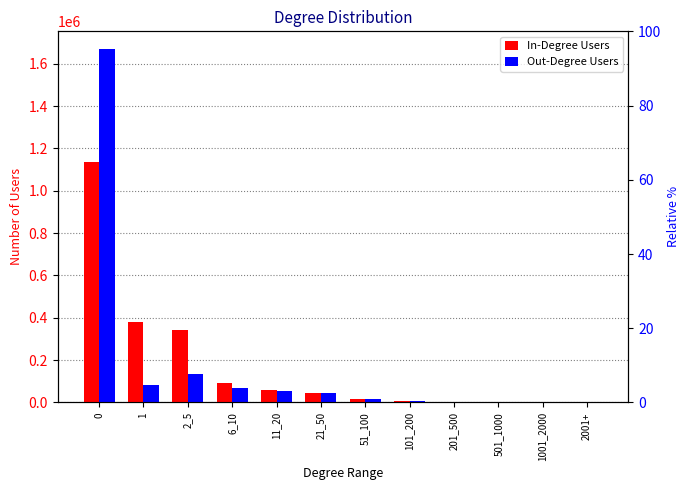

What is the sum of the Out-Degree Users values at 21_50 and 2_5?

180463